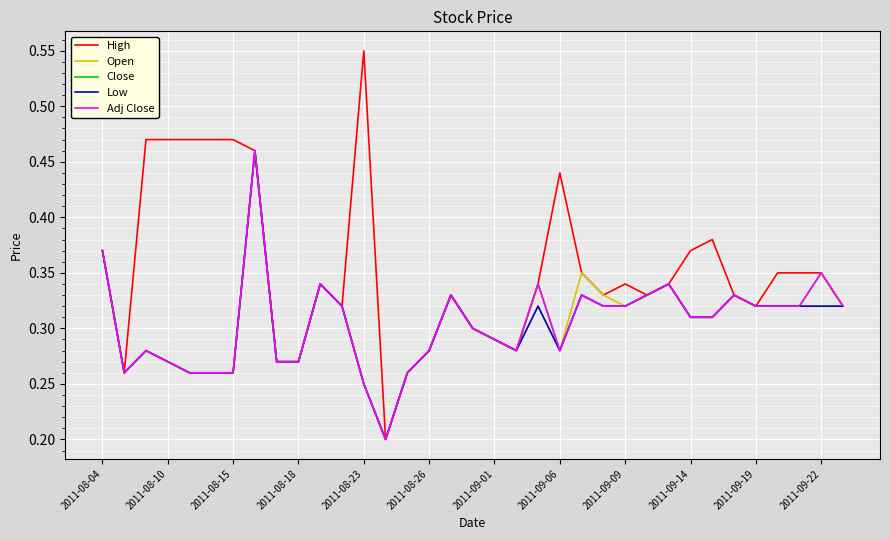

Does the chart have visible grid lines?

Yes